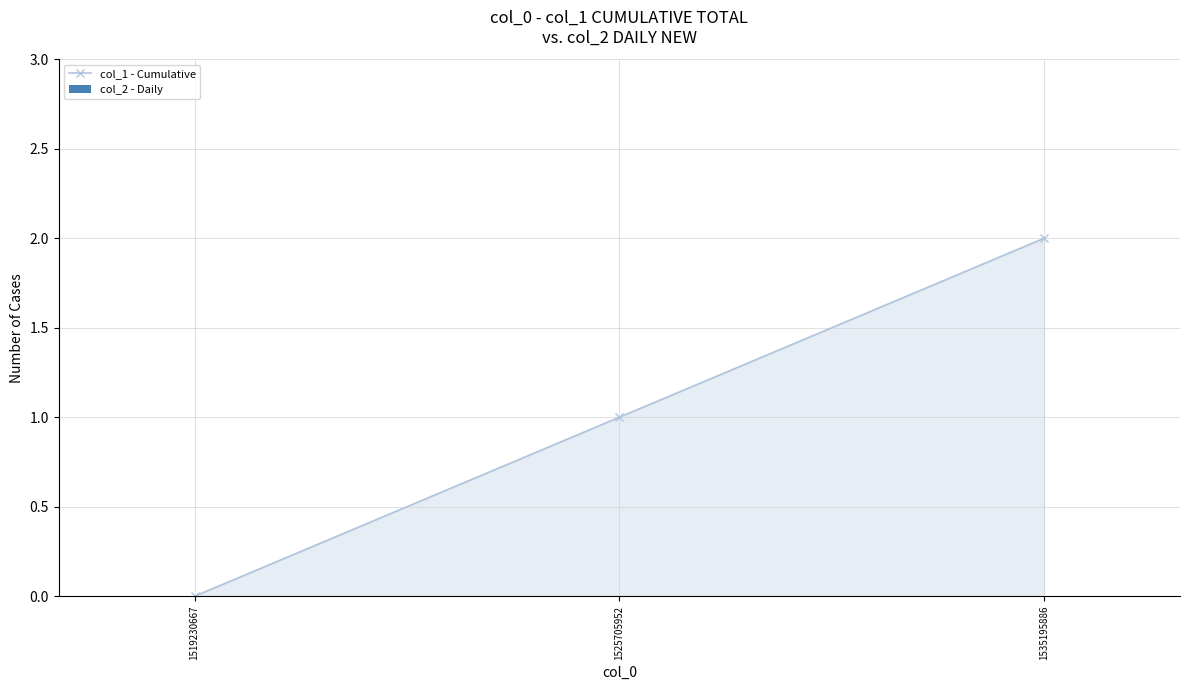

Which label corresponds to the smallest value in the chart?

1519230667